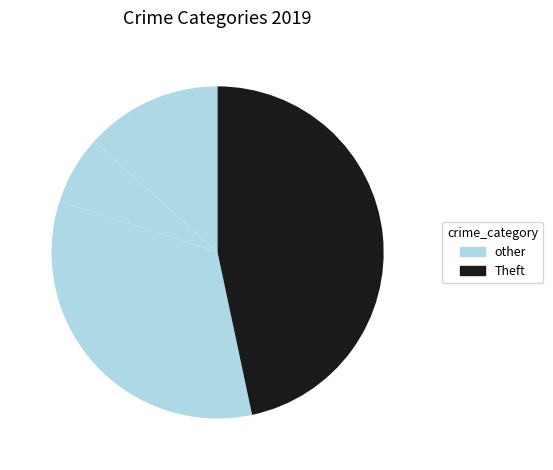

Is there any slice that represents more than half of the pie?

No